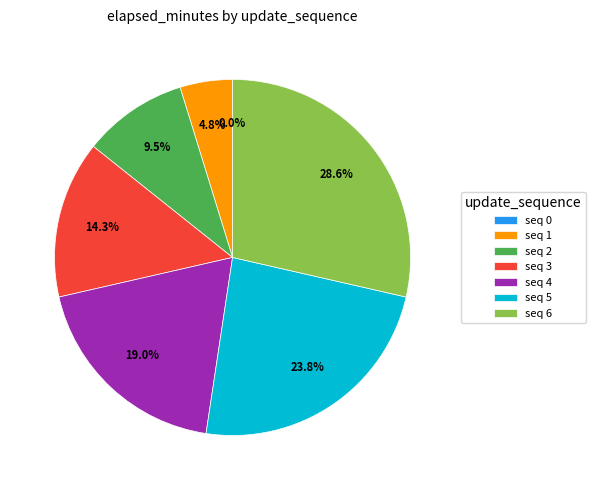

The 5 slice represents 24% of the pie. True or false?

True